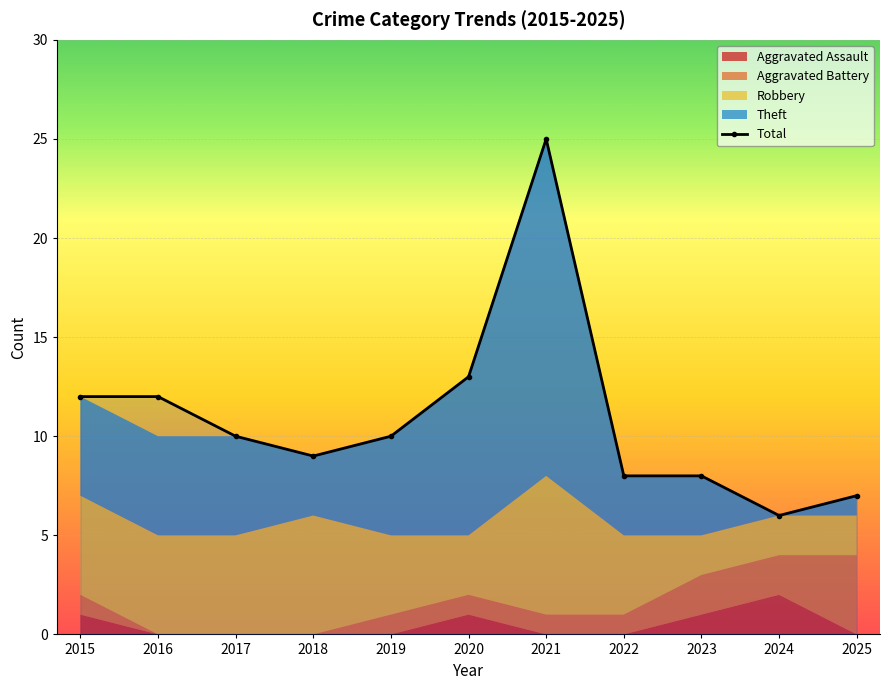

Between 2023 and 2016, which is larger?

2016